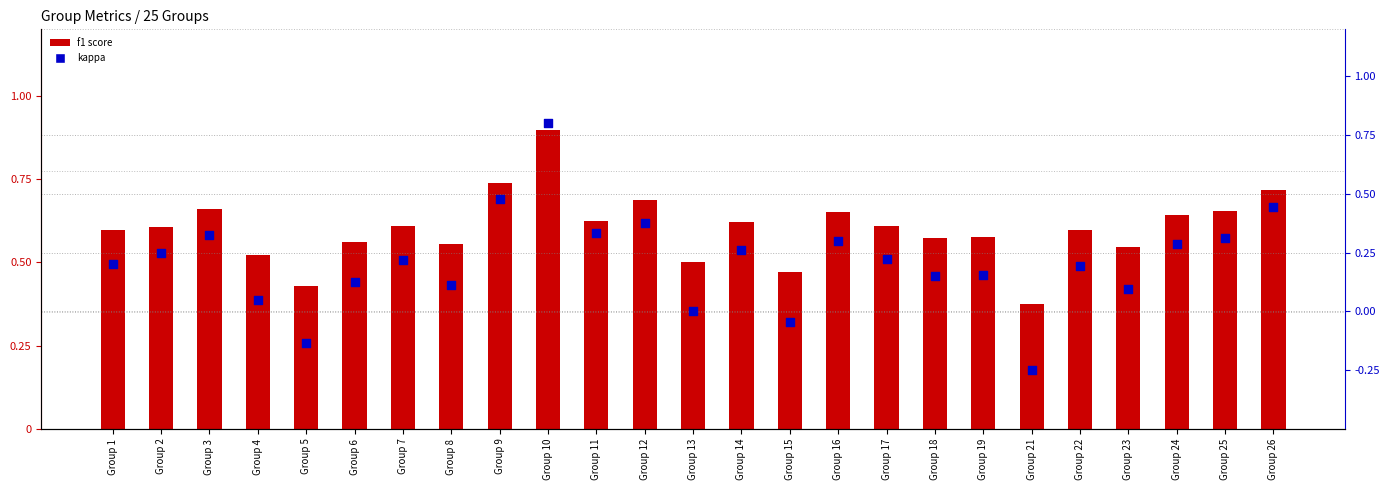

At how many categories does at least one series exceed 0?

25